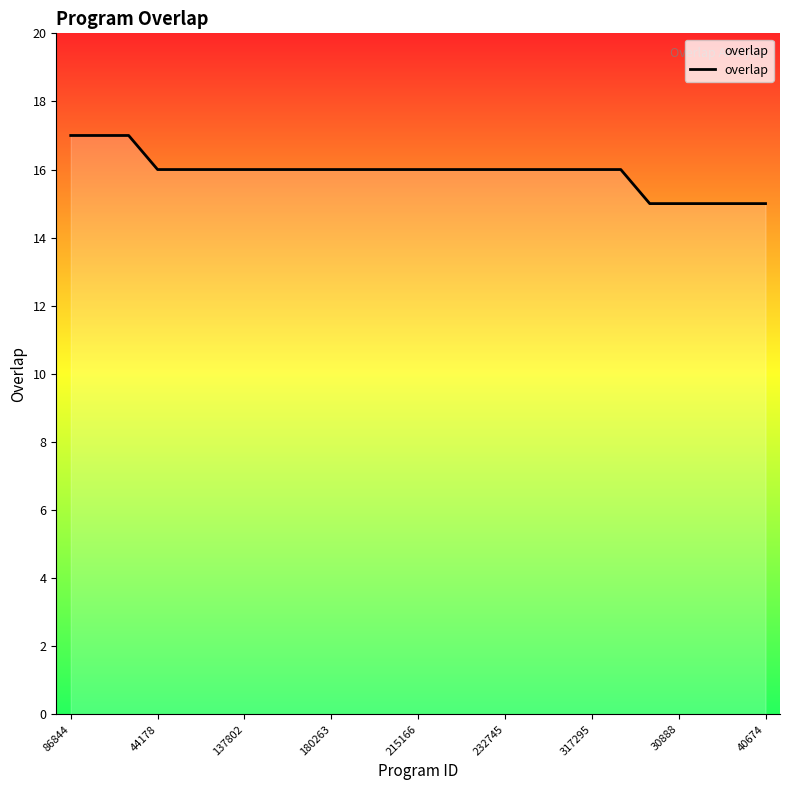

What is the minimum value shown in the chart?

15